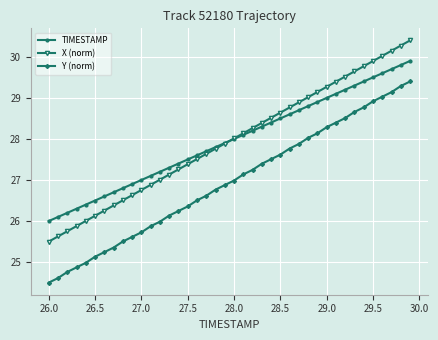

List the series in order of their peak value, highest first.

X (norm), TIMESTAMP, Y (norm)